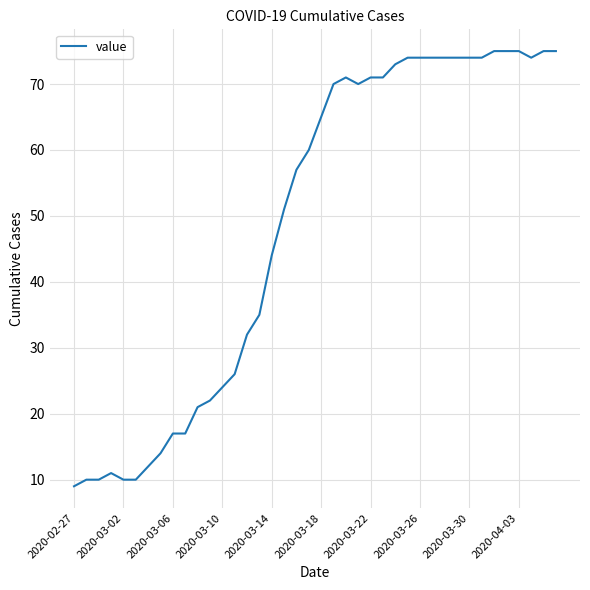

How many lines are shown in the chart?

1